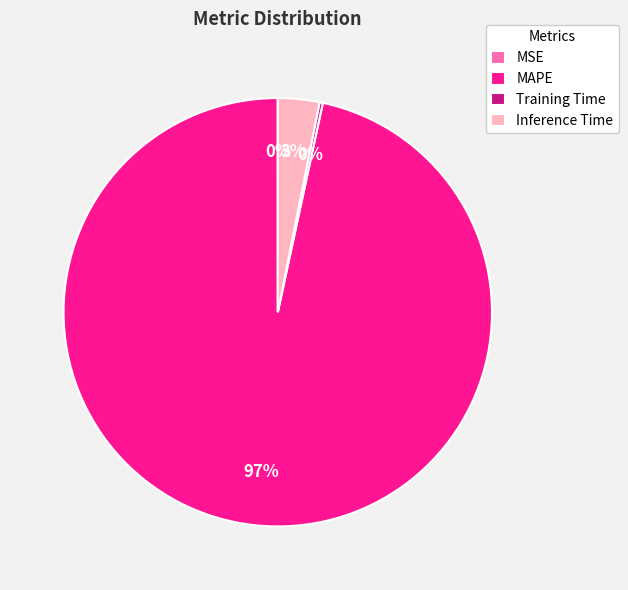

Does MAPE account for over 50% of the chart?

Yes